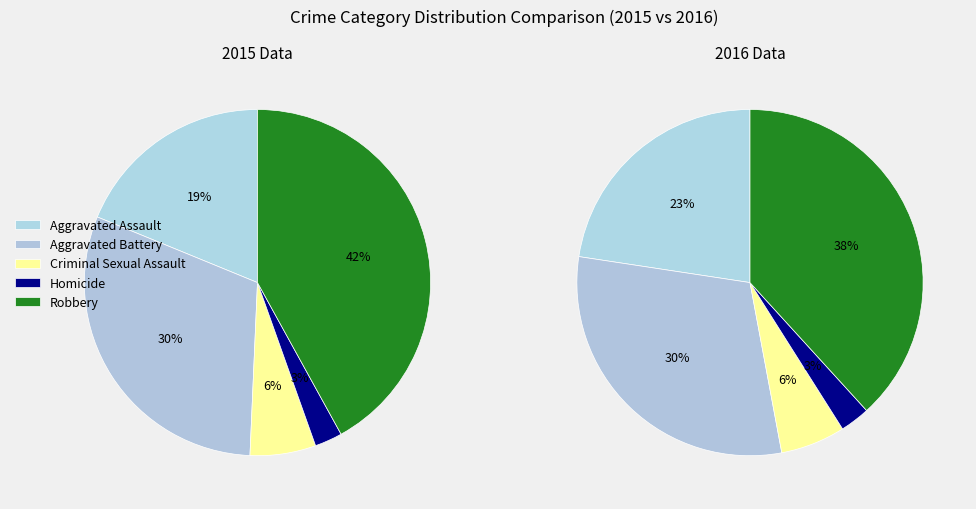

Combined, what portion of the pie is Criminal Sexual Assault and Homicide?

8.7%